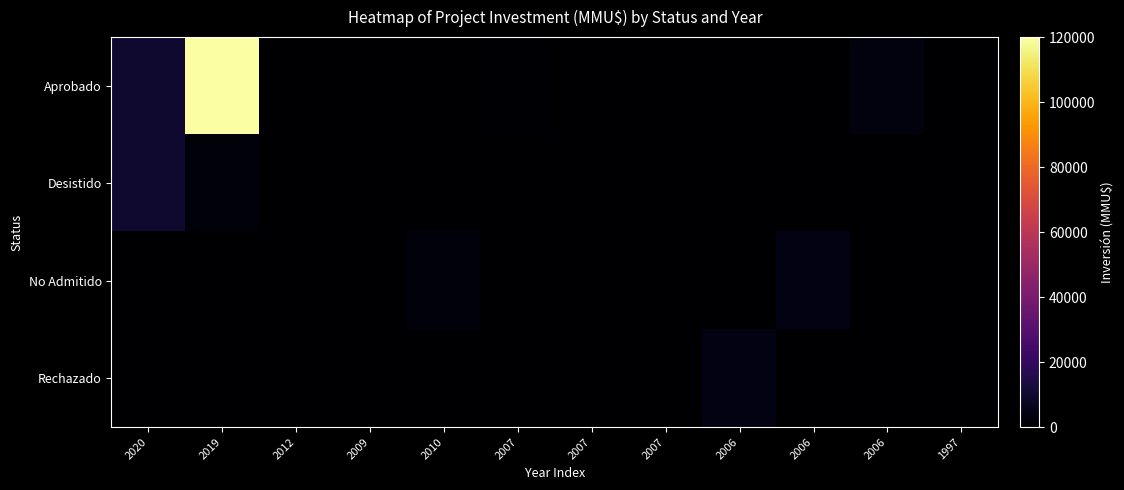

Reading left to right, transcribe all the data shown in this chart.

Aprobado: 2020=10000	2019=120000	2012=0	2009=72	2010=160	2007=688	2007=0	2007=45	2006=173	2006=0	2006=3000	1997=20
Desistido: 2020=10000	2019=2000	2012=200	2009=72	2010=0	2007=0	2007=0	2007=0	2006=0	2006=0	2006=0	1997=0
No Admitido: 2020=200	2019=100	2012=1	2009=22	2010=2000	2007=234	2007=10	2007=300	2006=200	2006=4000	2006=0	1997=0
Rechazado: 2020=0	2019=0	2012=0	2009=0	2010=0	2007=0	2007=0	2007=0	2006=4000	2006=0	2006=0	1997=0